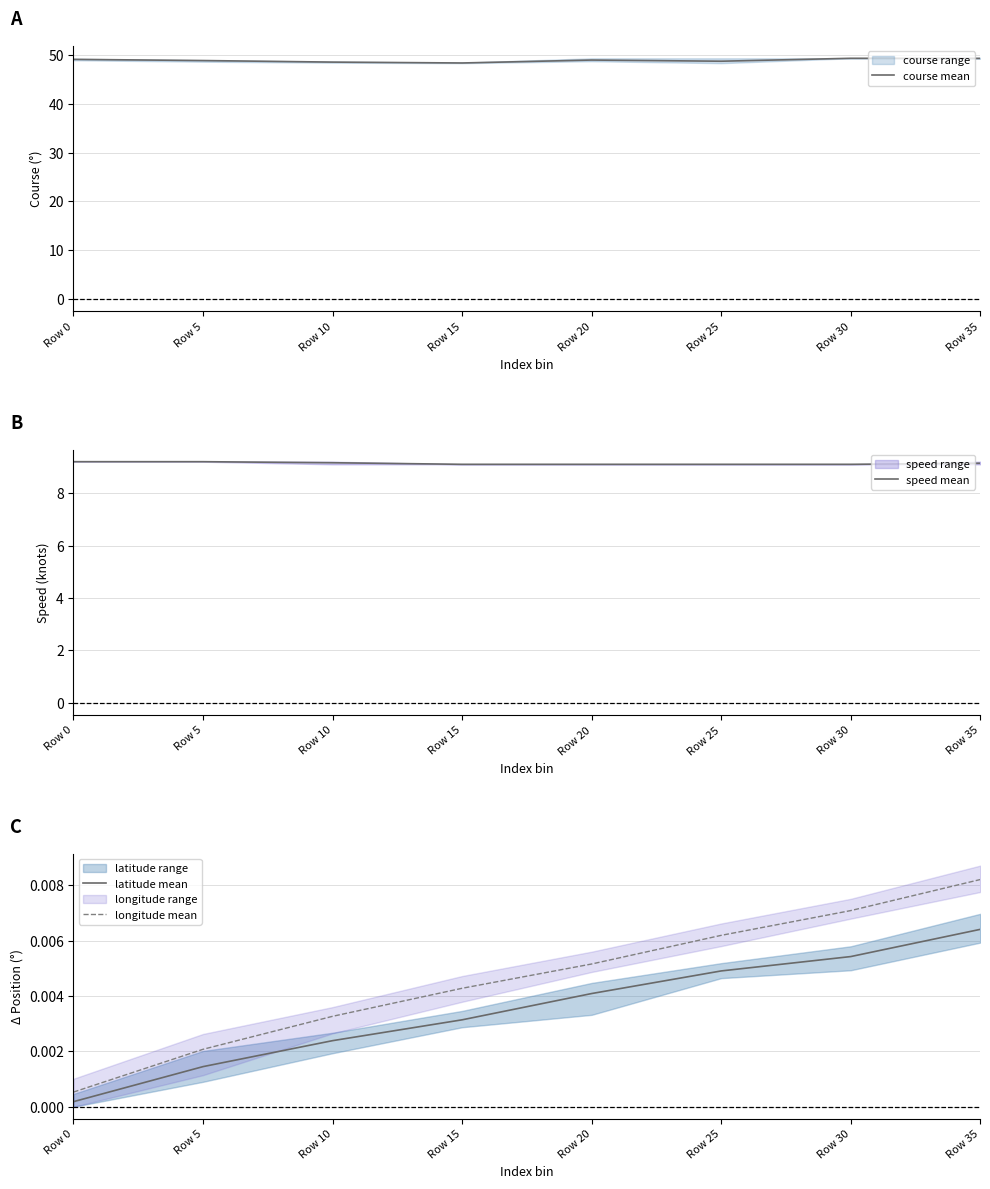

What is the greatest value displayed?

49.3